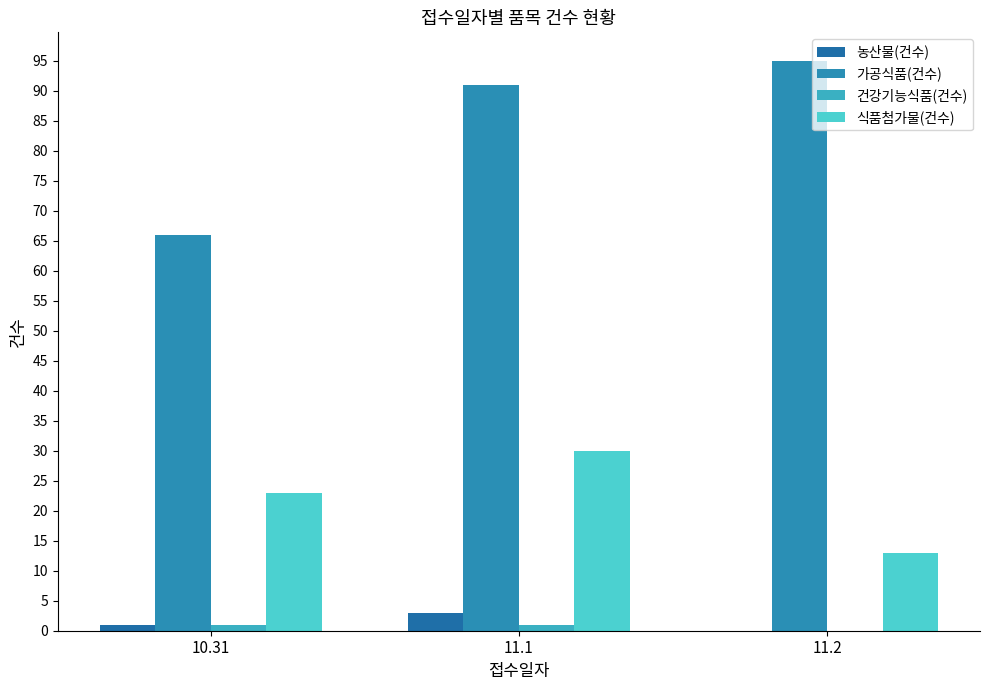

What is the sum of the 농산물(건수) values at 11.1 and 11.2?

3